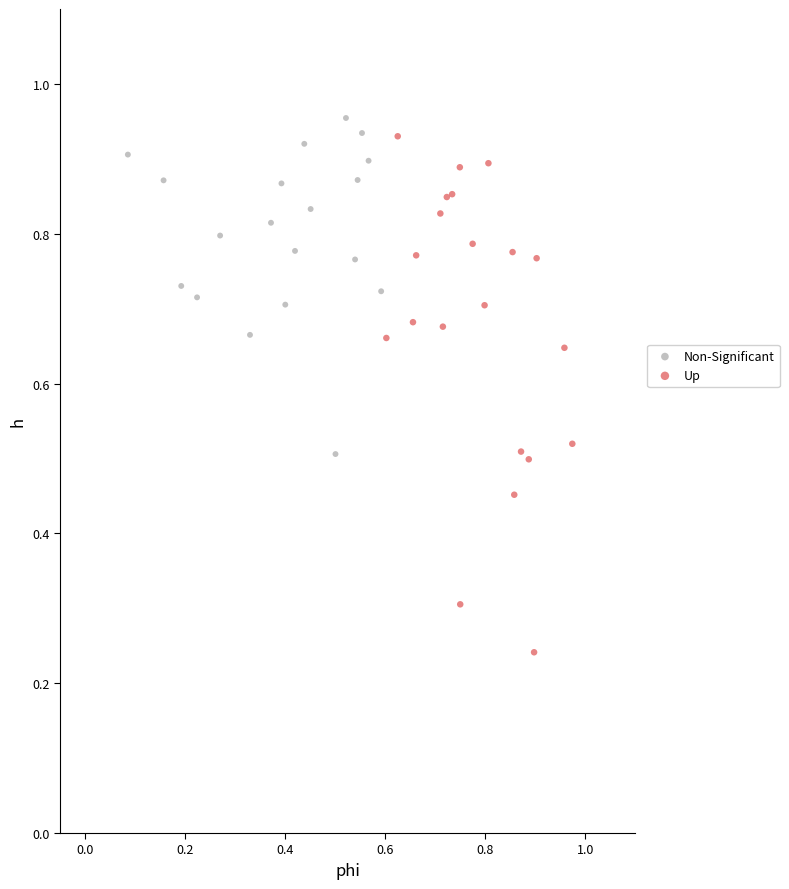

Which series reaches the minimum Y coordinate?

Up